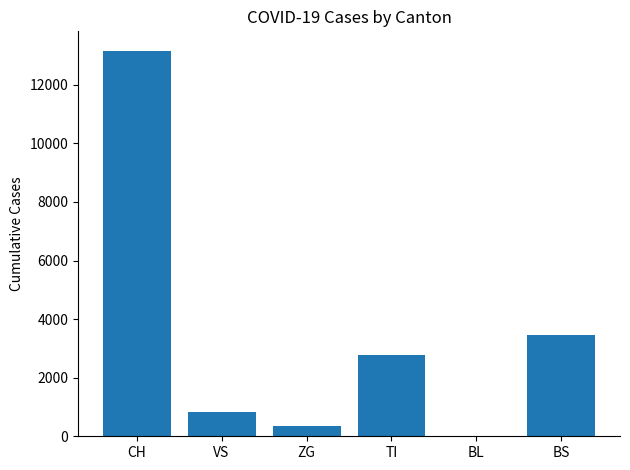

Reading left to right, extract all data points from this chart.

CH=13168	VS=831	ZG=347	TI=2762	BL=0	BS=3456